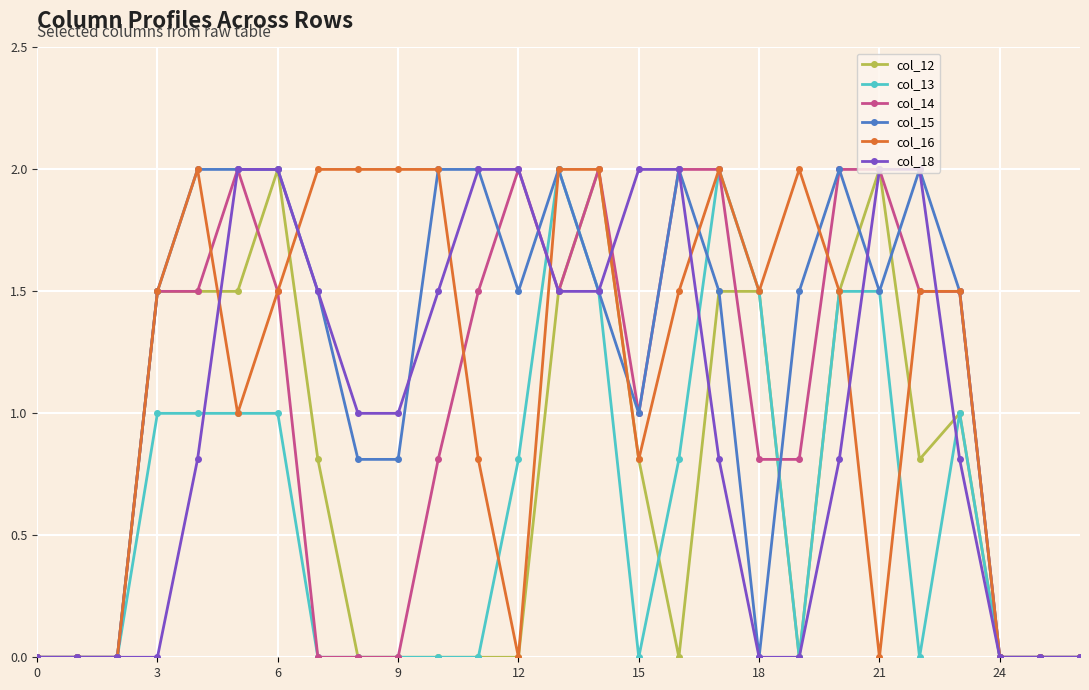

True or false: col_15 has more than 2 interior local peaks.

True